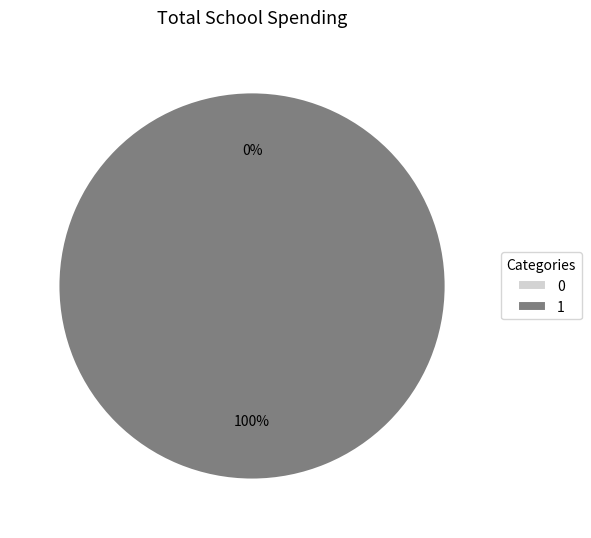

Combined, what portion of the pie is 1 and 0?

100.0%